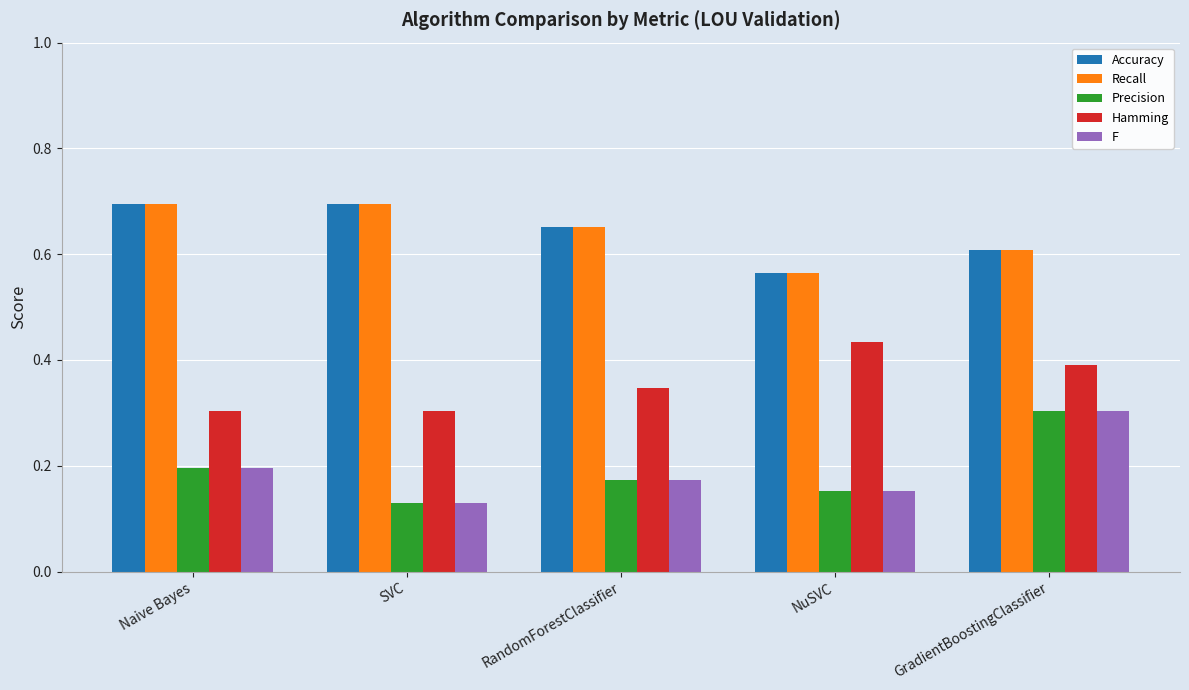

At how many categories does at least one series exceed 0?

5